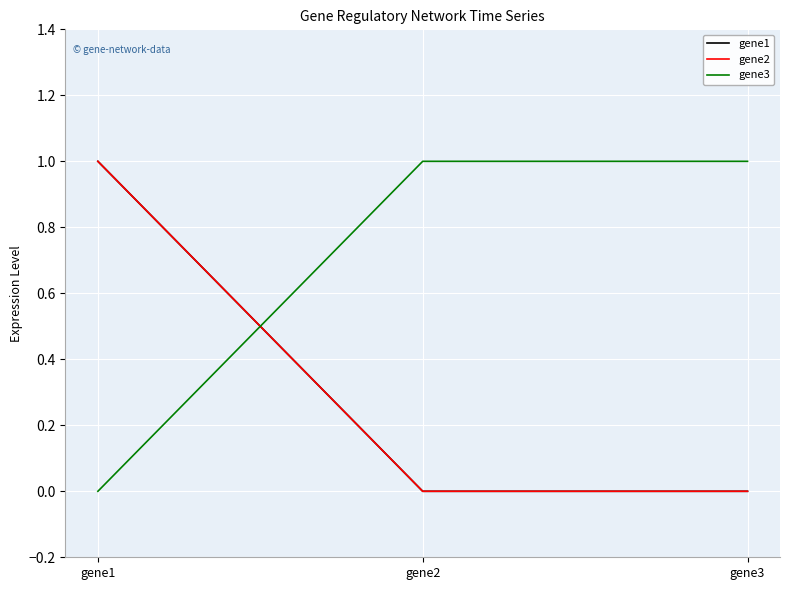

What is the difference between the maximum and minimum values in the gene3 series?

1